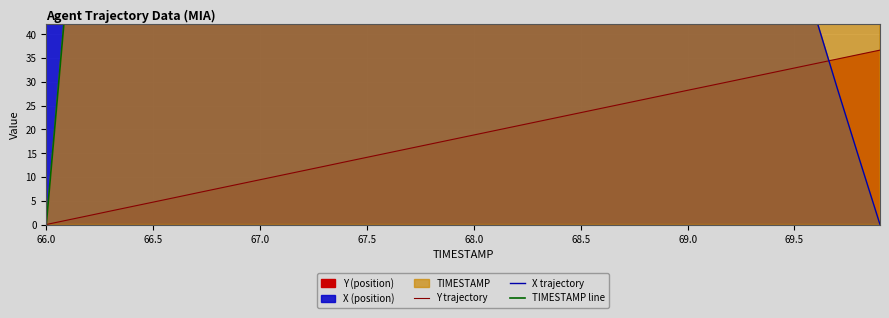

What value does the Y trajectory series have at 68.5?

23.5